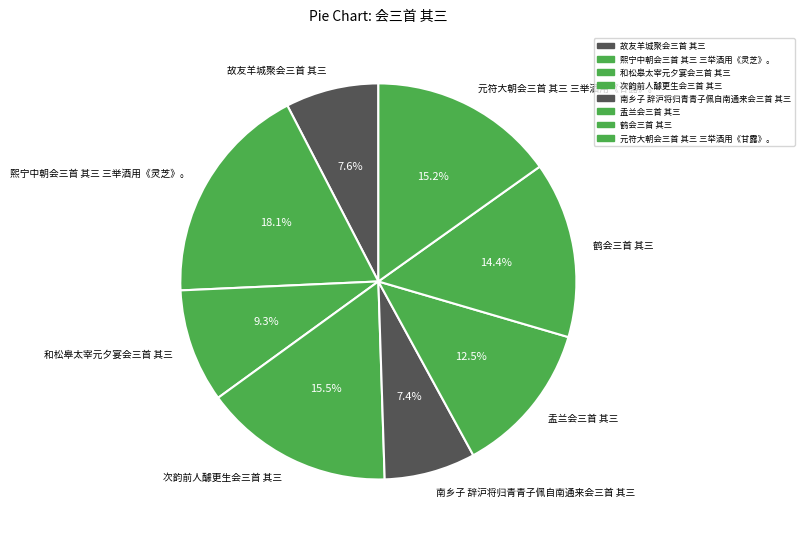

Do 次韵前人醵更生会三首 其三 and 熙宁中朝会三首 其三 三举酒用《灵芝》。 together represent more than half of the pie?

No